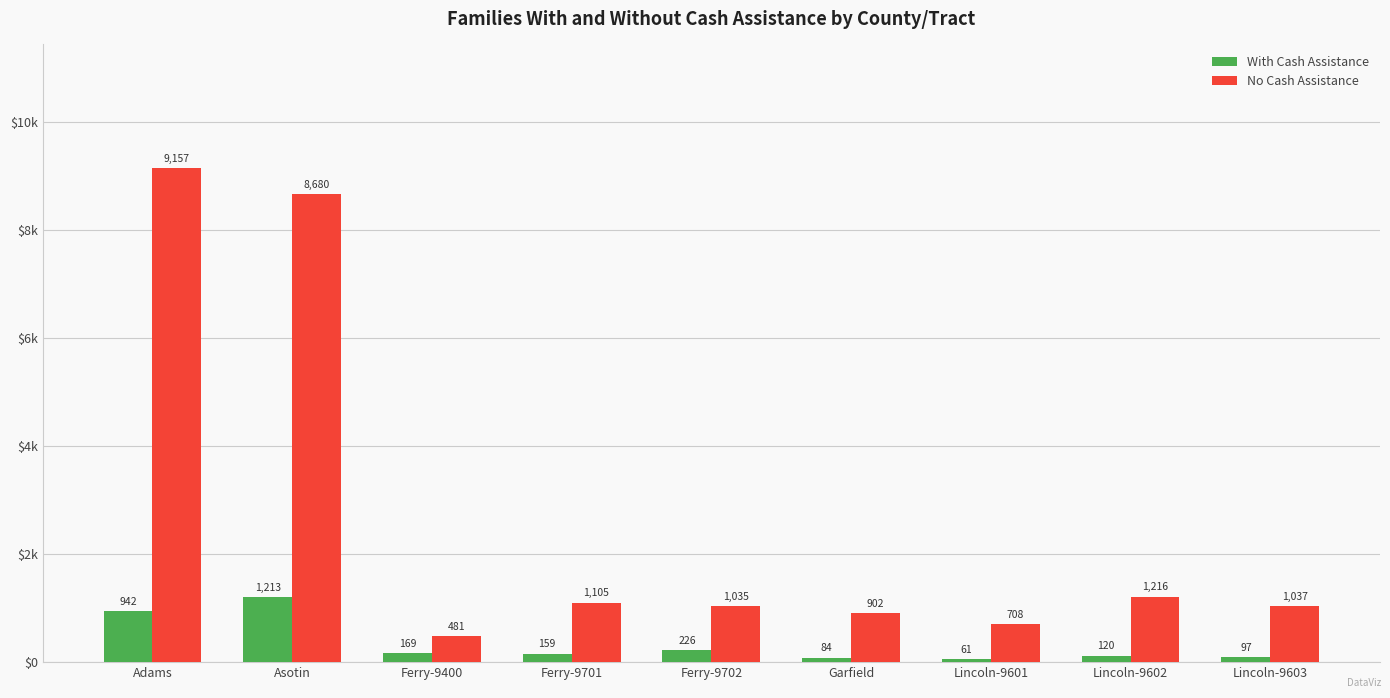

What is the spread (max minus min) of values at Lincoln-9603?

940